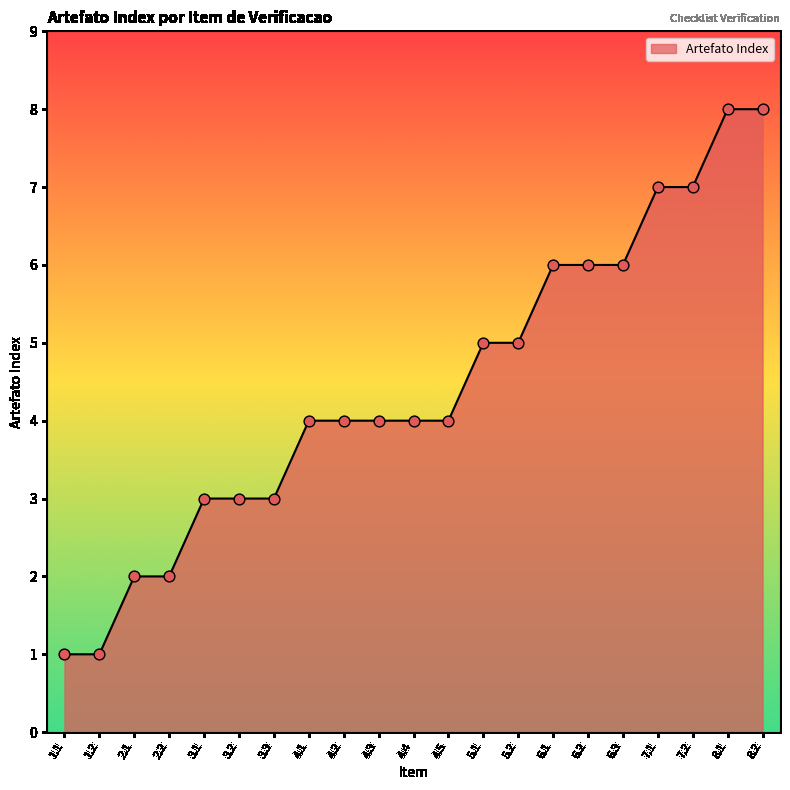

What is the change in value from 1.1 to 4.4?

+3